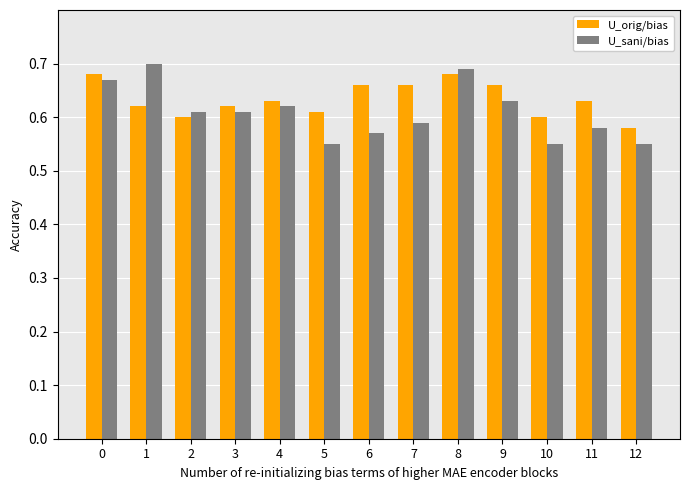

What is the sum of the U_orig/bias values at 5 and 3?

1.2